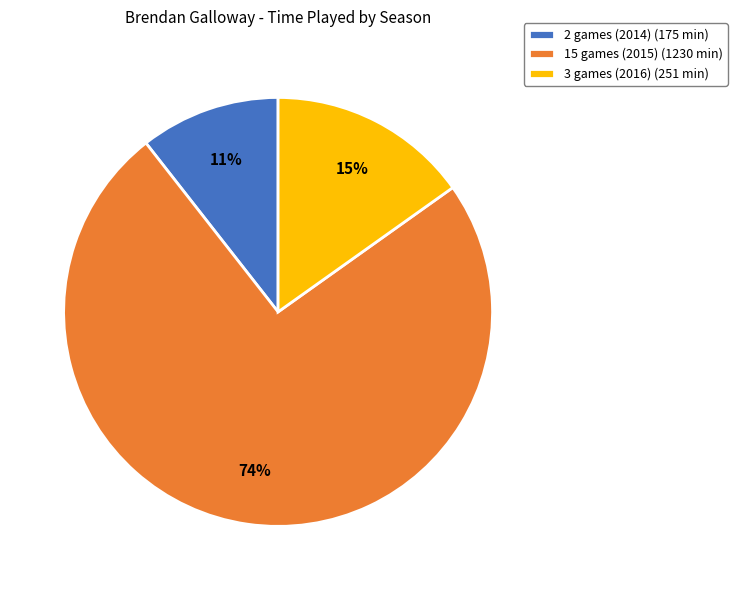

Combined, do 3 games (2016) and 15 games (2015) account for over 50%?

Yes